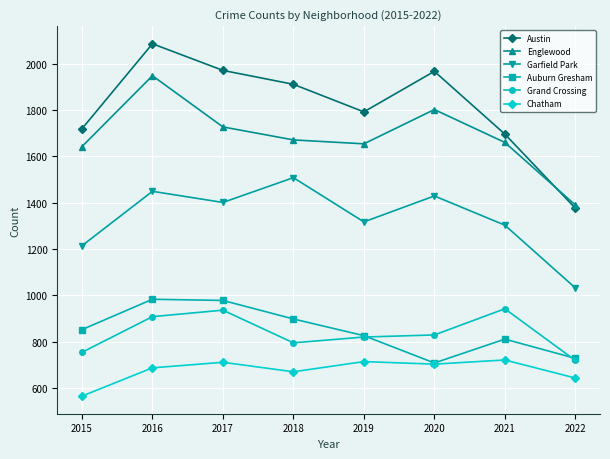

The Englewood series shows 2719 at 2015. True or false?

False